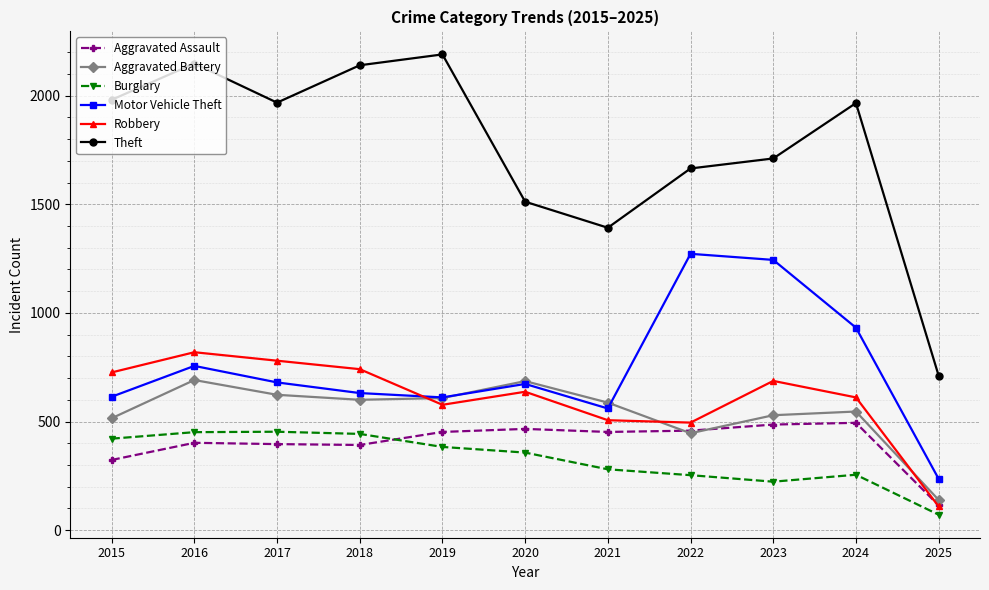

Which series changed the most between 2015 and 2021?

Theft